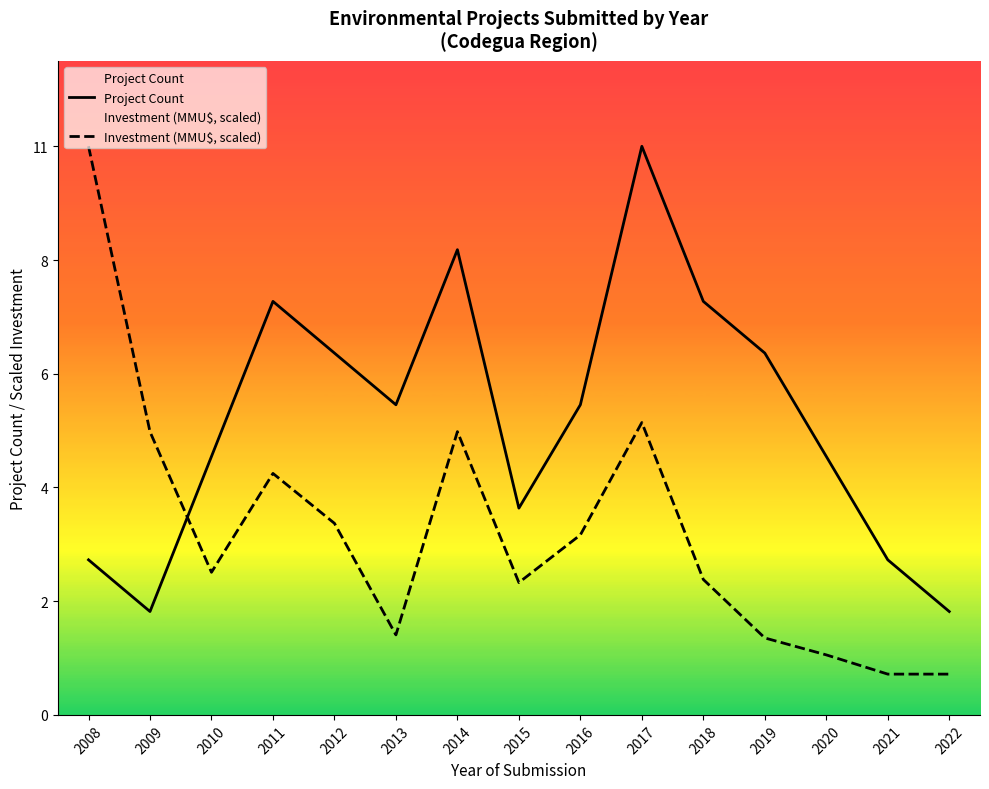

What is the minimum value shown in the chart?

0.8